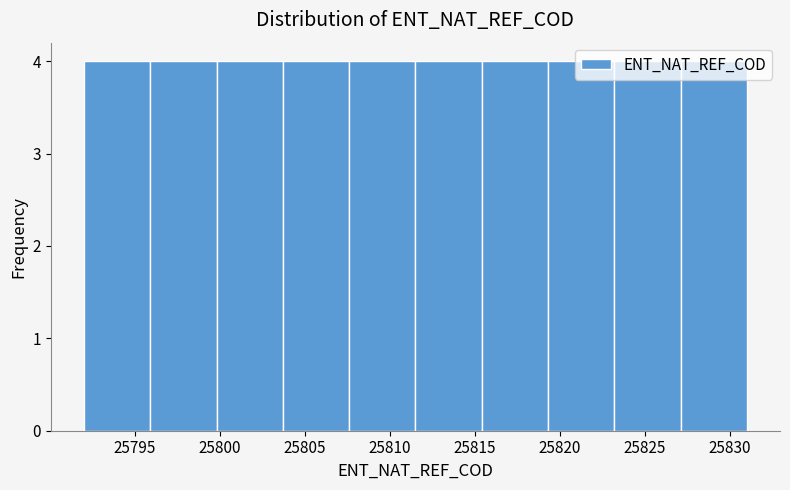

Reading left to right, list every bar in this chart as the range it spans on the x-axis followed by its height. Neither the bar edges nor the heights are printed on the chart, so give them approximately, as read against the axes.

25792.0 to 25795.9: 4
25795.9 to 25799.8: 4
25799.8 to 25803.7: 4
25803.7 to 25807.6: 4
25807.6 to 25811.5: 4
25811.5 to 25815.4: 4
25815.4 to 25819.3: 4
25819.3 to 25823.2: 4
25823.2 to 25827.1: 4
25827.1 to 25831.0: 4